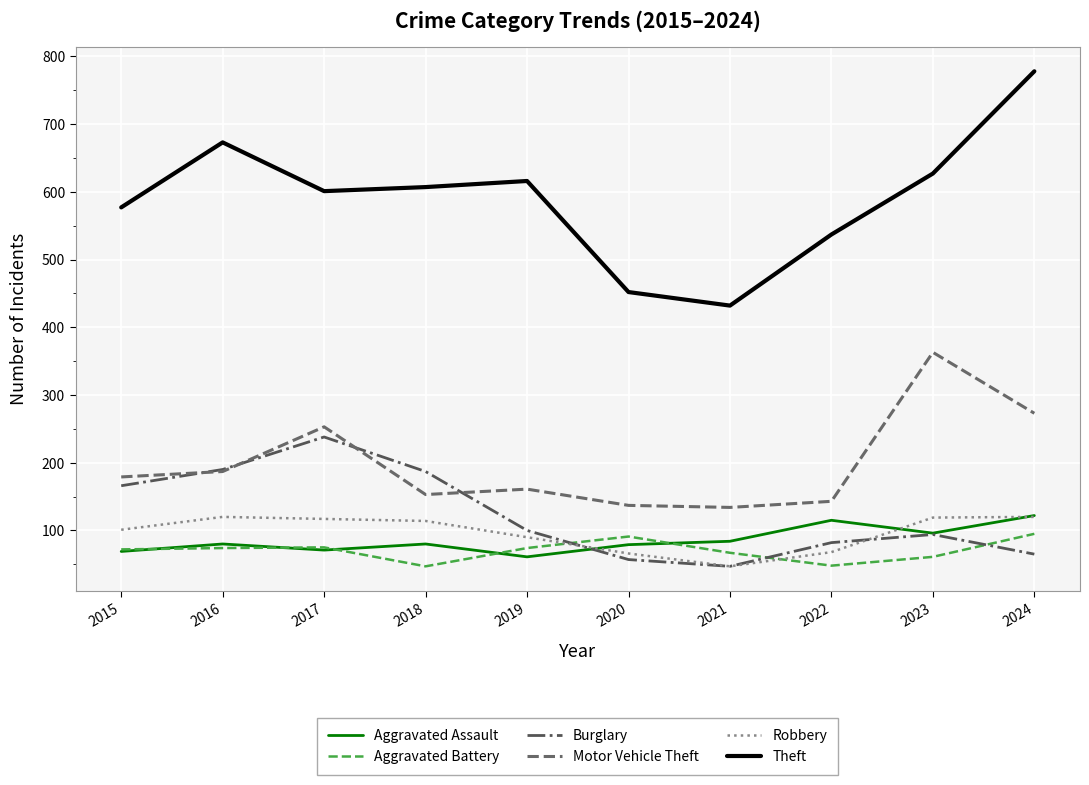

How many distinct data groups are displayed?

6